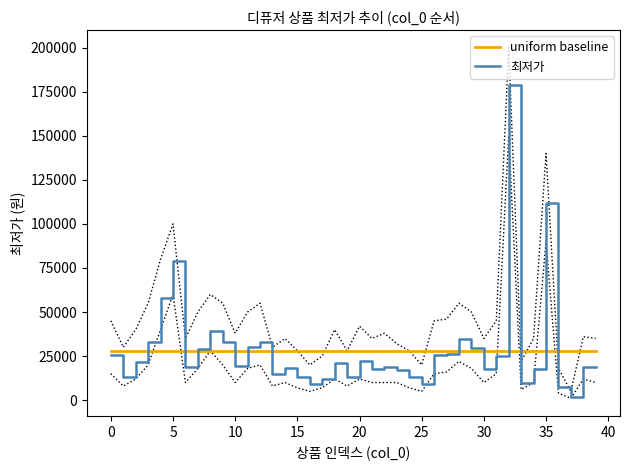

What are all the series names shown in the legend?

uniform baseline, 최저가